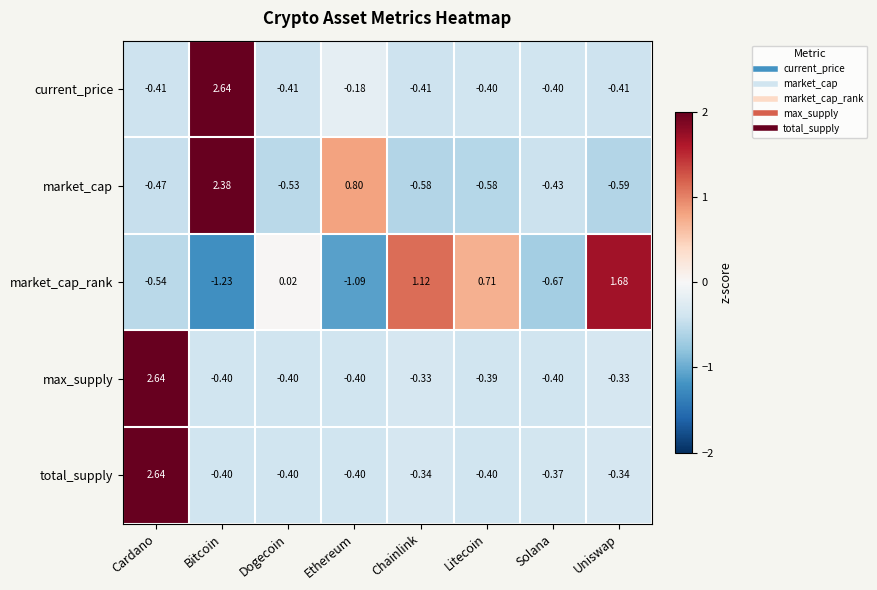

Which label corresponds to the smallest value in the chart?

Bitcoin